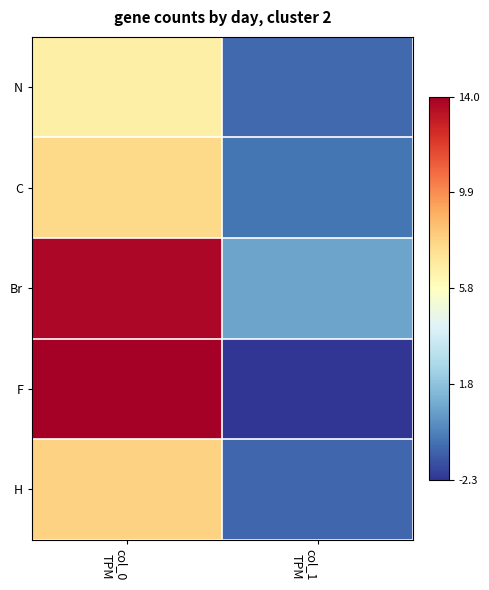

Reading right to left, list all the values displayed in this chart.

N: col_1
TPM=-1.0	col_0
TPM=6.6
C: col_1
TPM=-0.6	col_0
TPM=7.7
Br: col_1
TPM=0.7	col_0
TPM=13.7
F: col_1
TPM=-2.3	col_0
TPM=14.0
H: col_1
TPM=-1.0	col_0
TPM=7.9